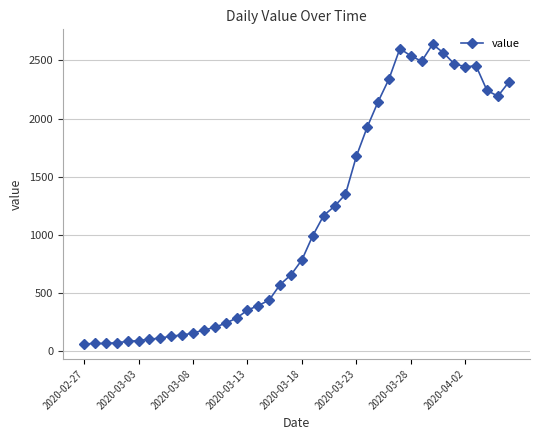

Does the chart display data point markers on the line(s)?

Yes